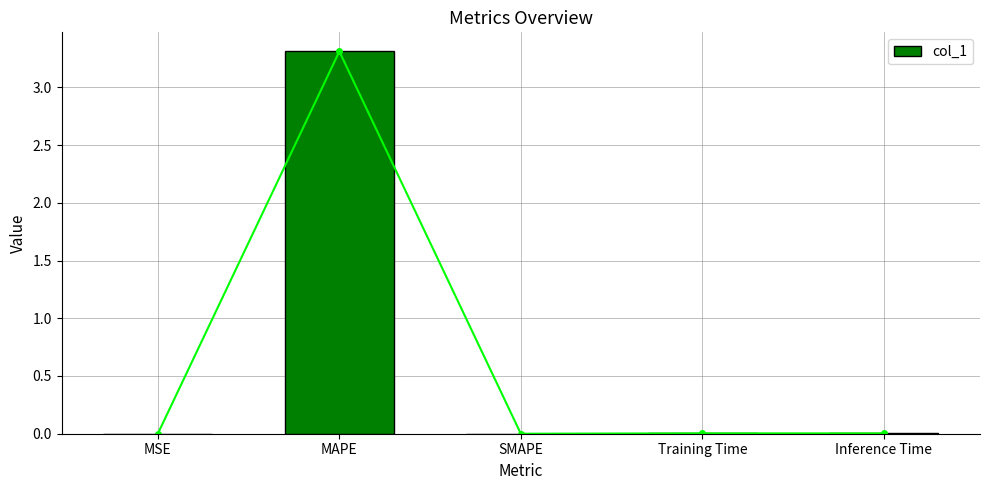

Which has a higher value, MAPE or SMAPE?

MAPE